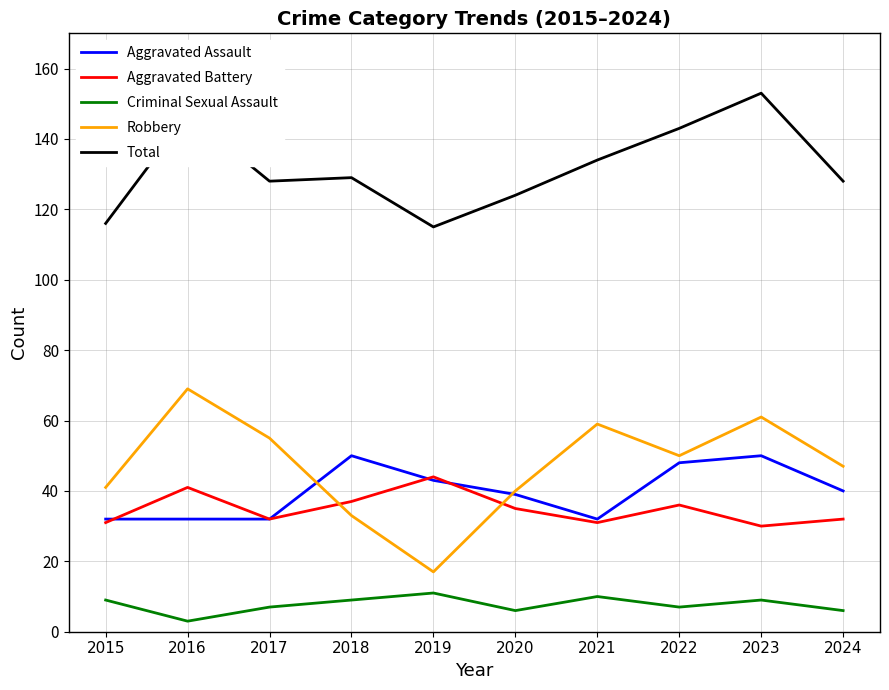

Does the chart display data point markers on the line(s)?

No